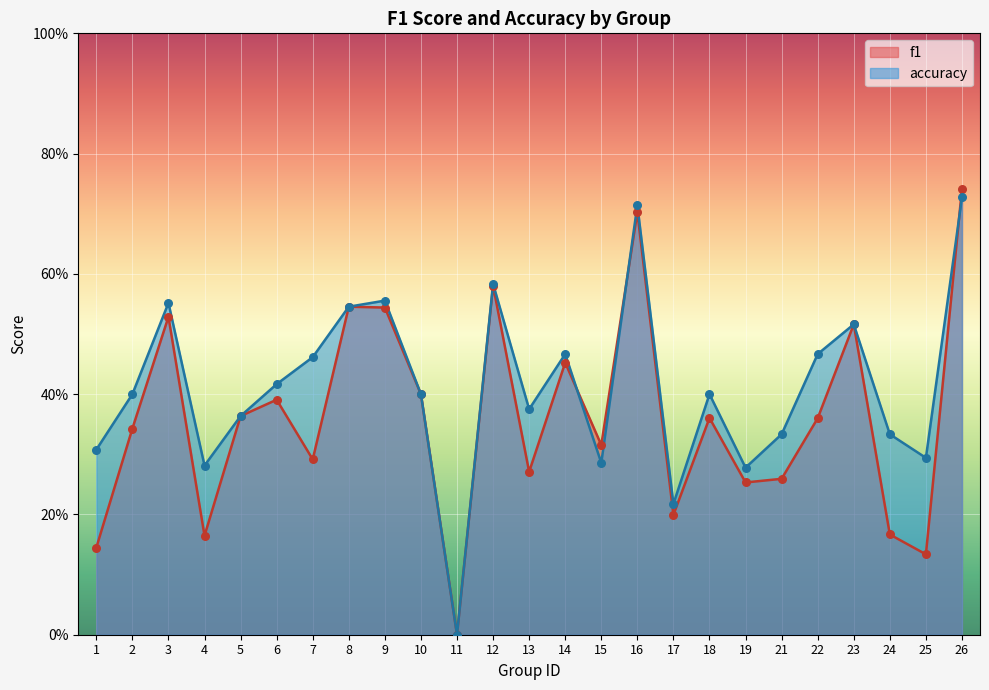

Which series has the largest Y range (max minus min)?

f1